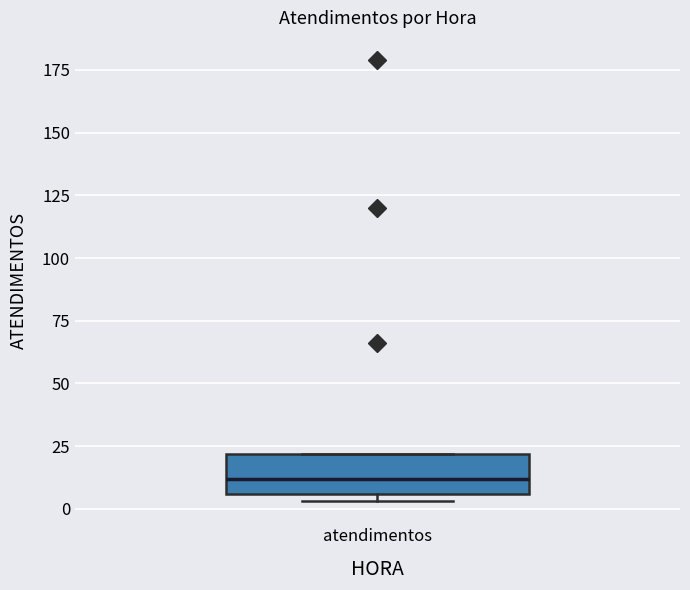

Read this box plot against the y-axis: the position of the median line, the range covered by the box, and the ends of both whiskers. The values are not printed on the chart, so give them approximately, as read against the axis.

median 10, box 5 to 20, whiskers 5 (just below the box's lower edge) to 20